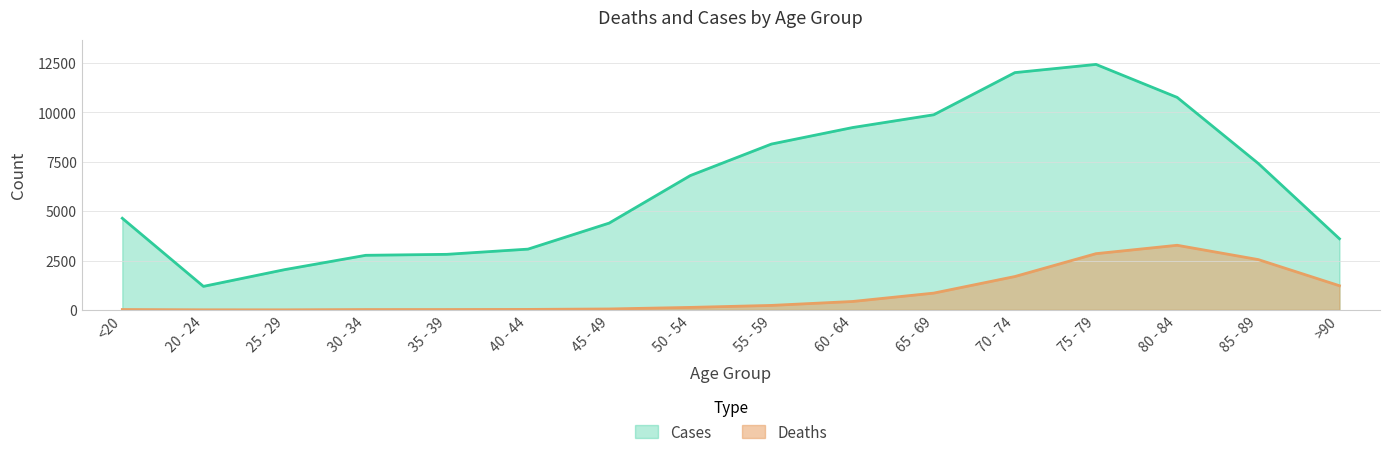

Which category has the lowest value across all series?

25 - 29